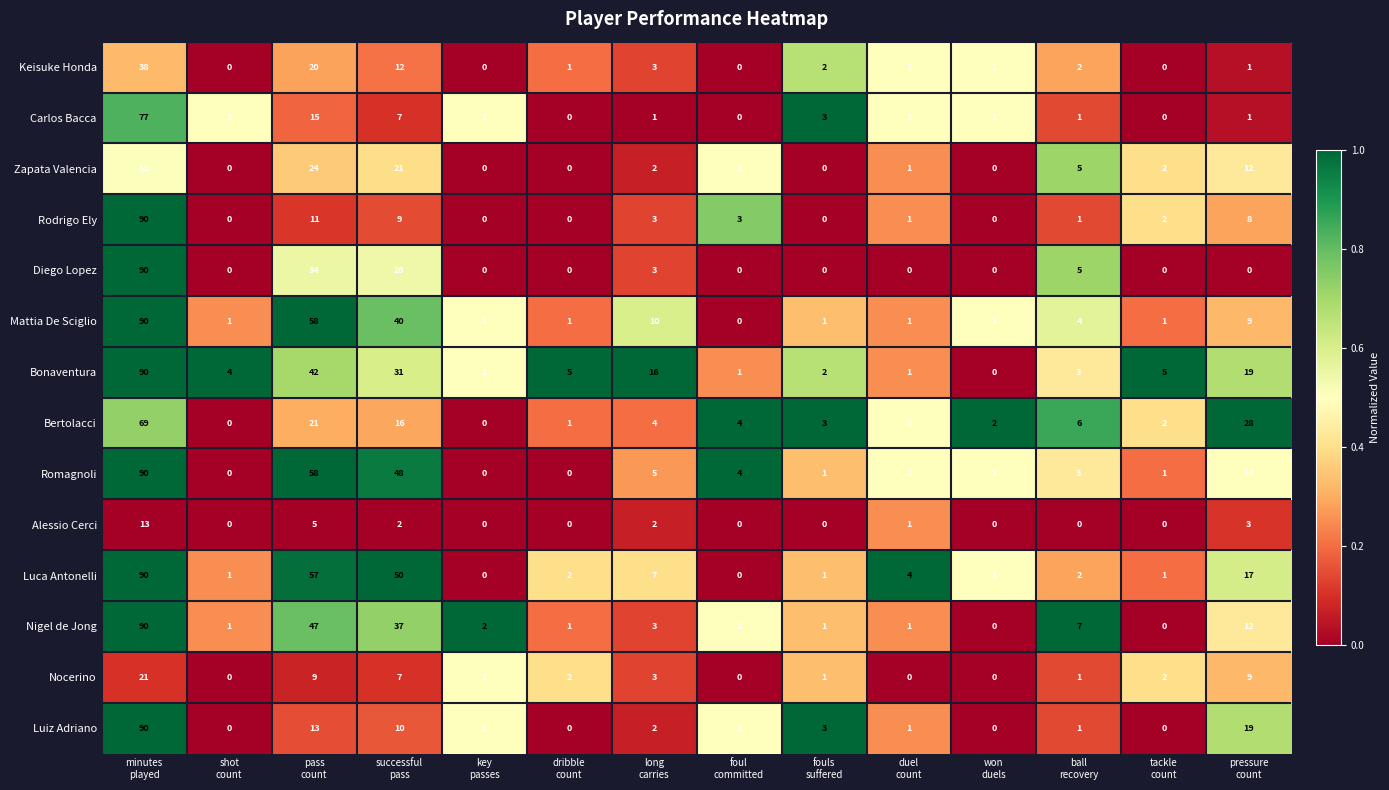

Which series has the largest total across all categories?

Luca Antonelli